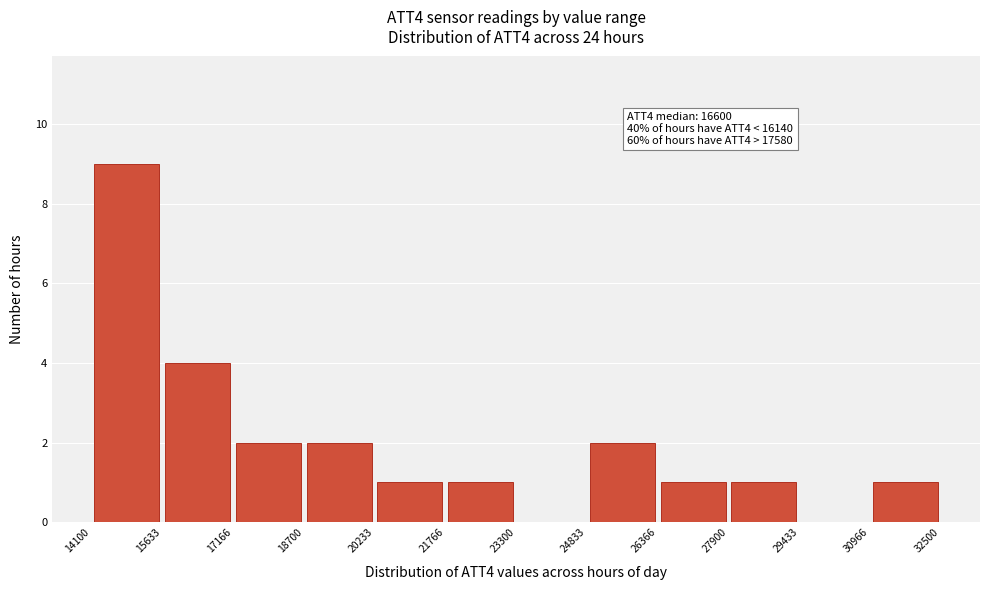

Which range on the x-axis has the tallest bar?

14100 to 15633